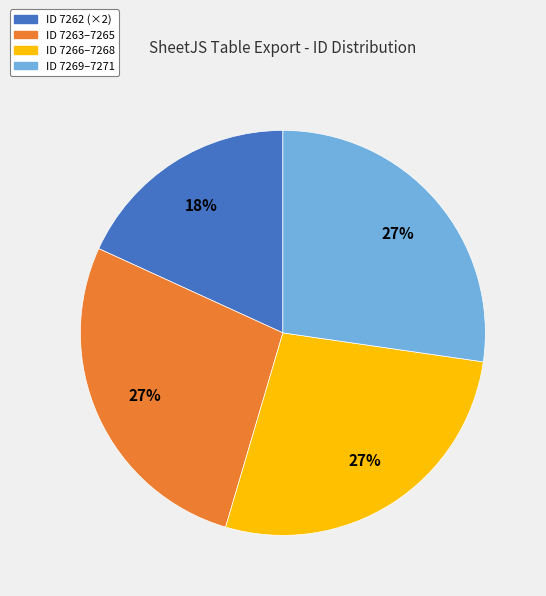

To the nearest percent, what is the difference between the largest and smallest slice percentages?

9%